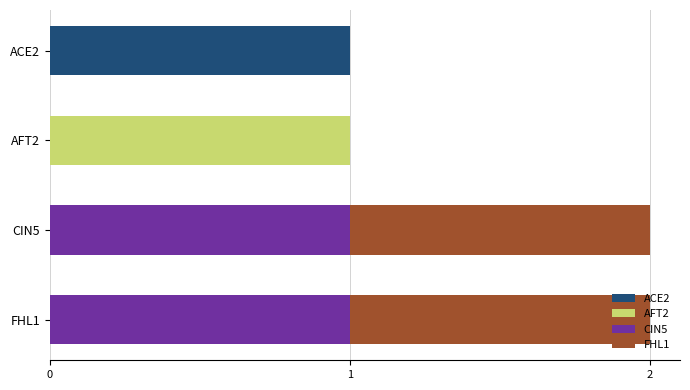

At which label does ACE2 reach its peak?

ACE2